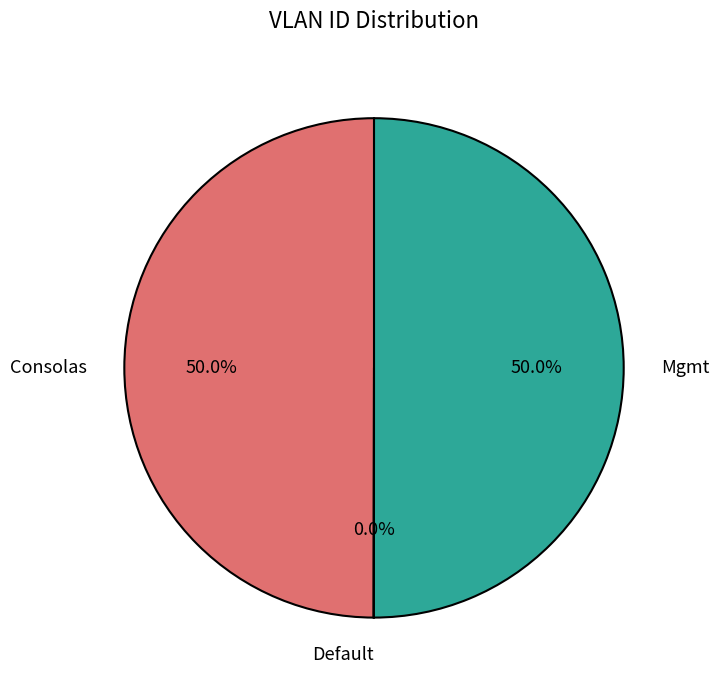

What percentage is the Consolas slice, to the nearest percent?

50%